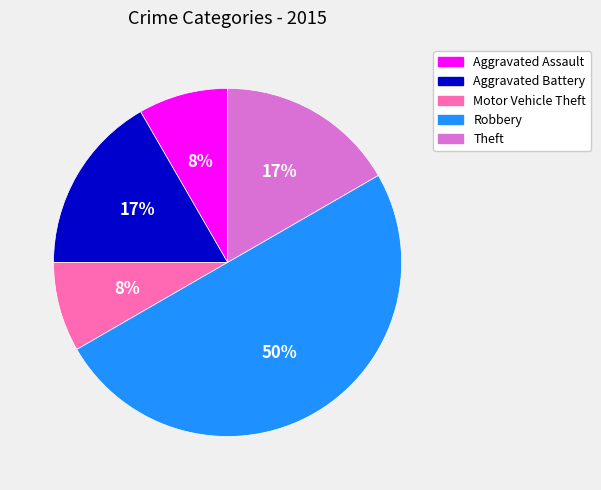

Is it true that Robbery is 50% of the pie?

True